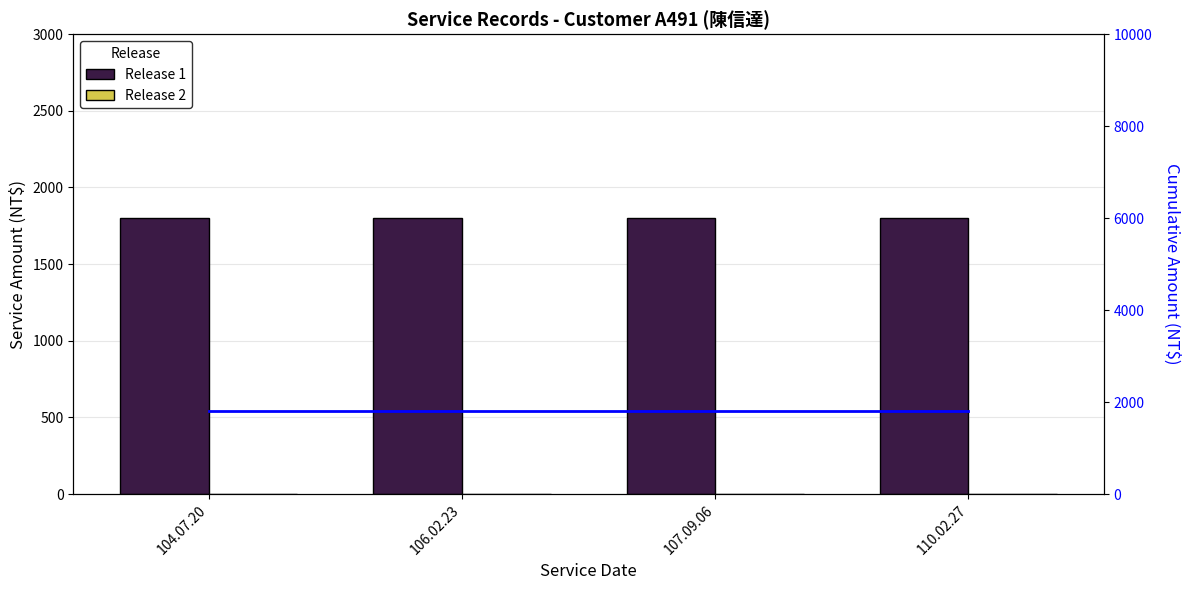

At how many categories does at least one series exceed 870?

4